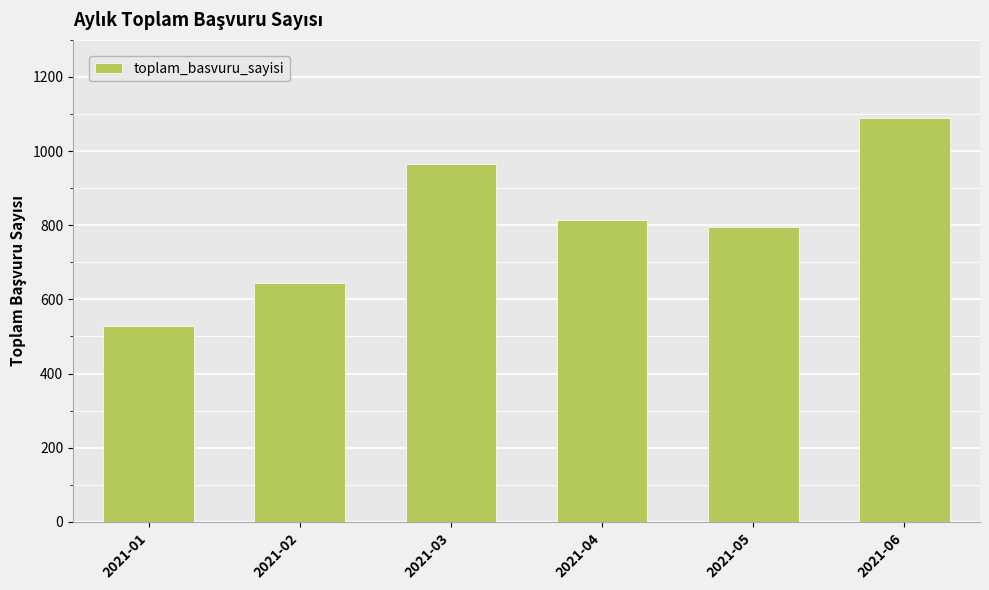

List the labels in order of value, largest first.

2021-06, 2021-03, 2021-04, 2021-05, 2021-02, 2021-01